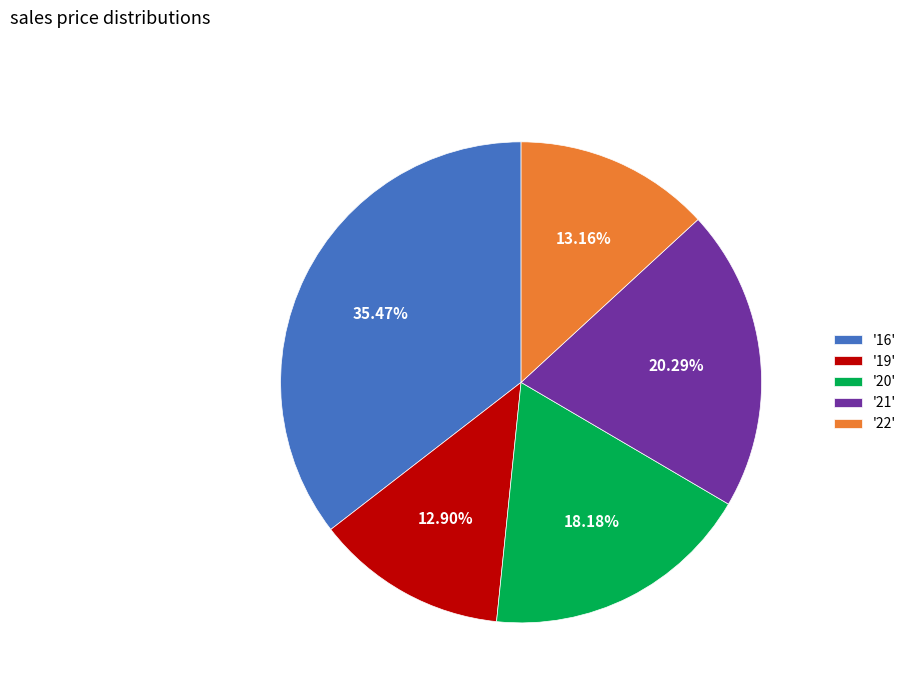

Combined, do '21' and '20' account for over 50%?

No